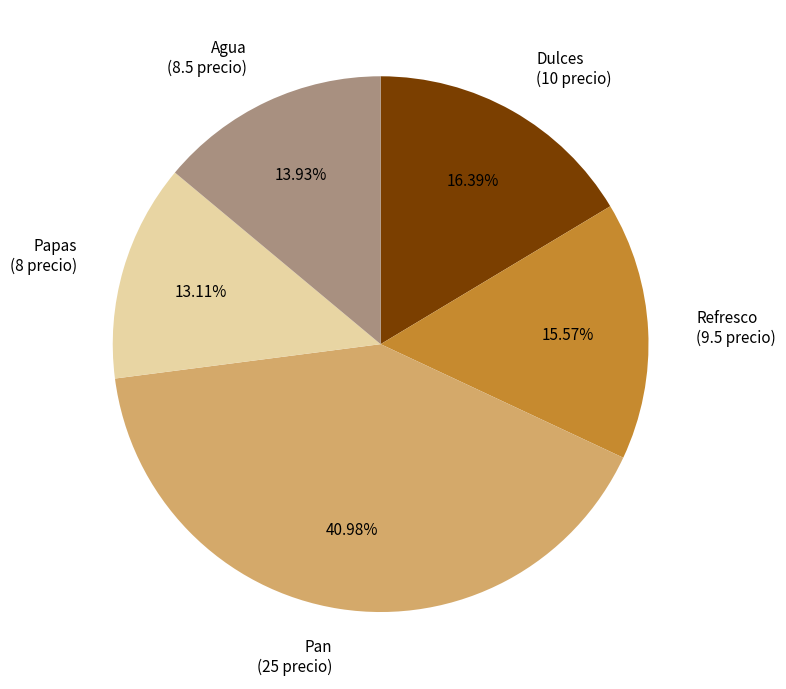

To the nearest percent, what portion does Papas represent?

13%